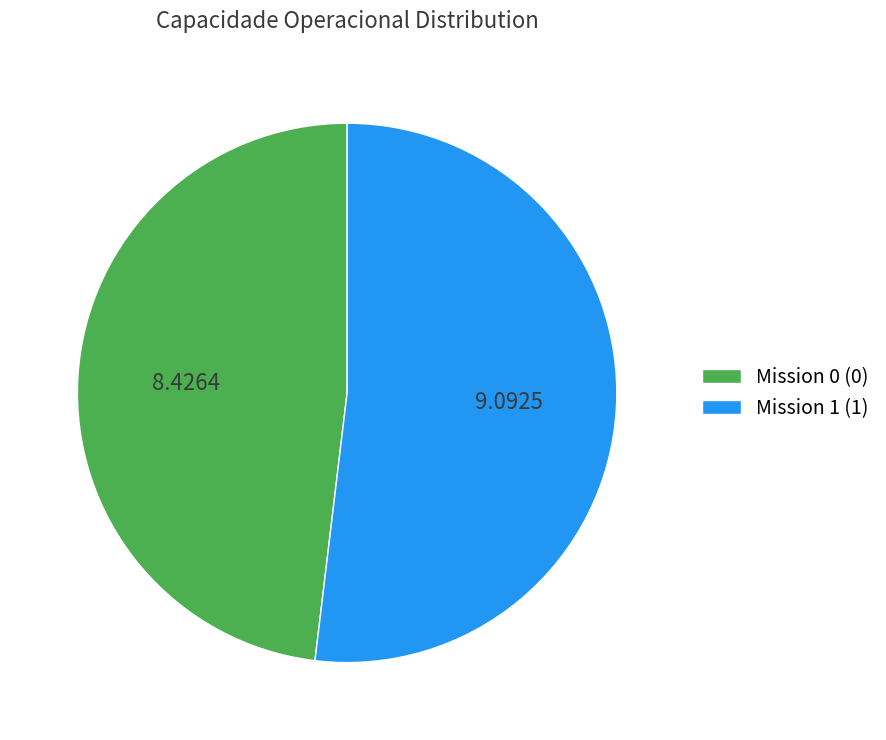

How many segments does this pie chart have?

2